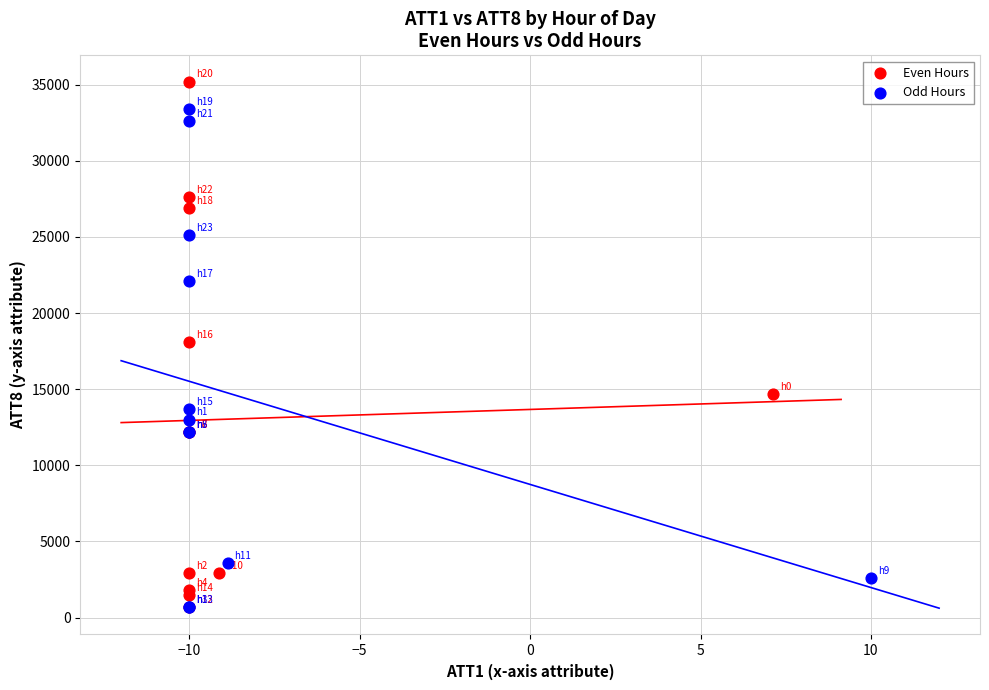

Which series reaches the maximum Y coordinate?

Even Hours